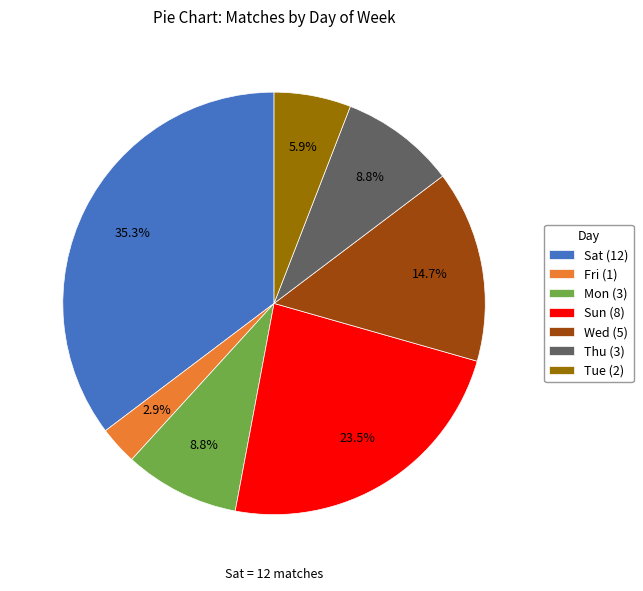

Count the number of slices in the pie.

7